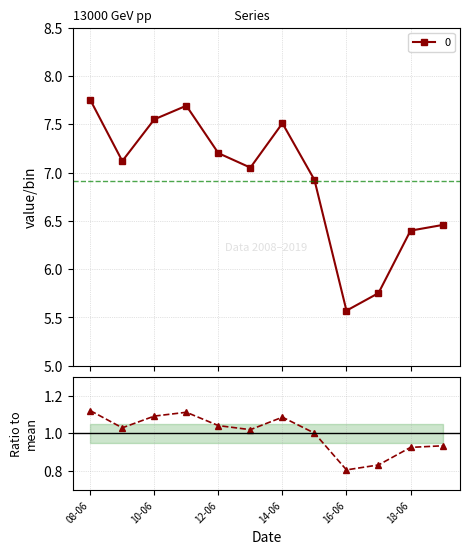

True or false: 0 has more than 1 interior local peaks.

True